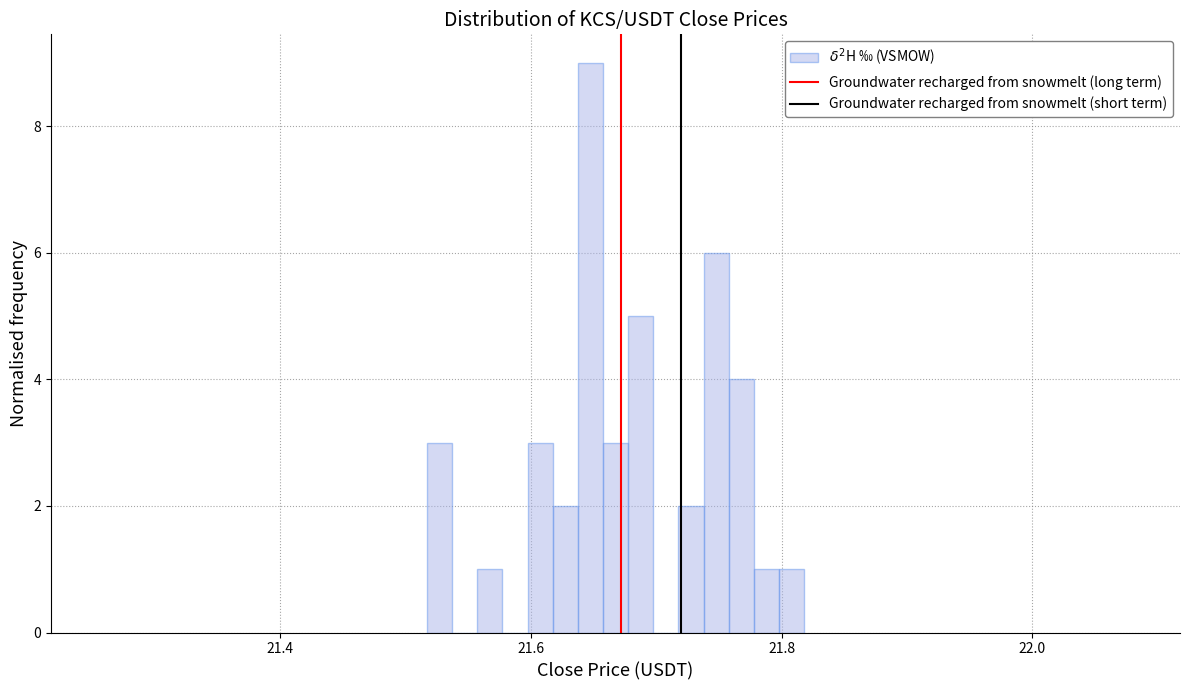

Around what value on the x-axis is the tallest bar? Give the approximate position of its centre, as read against the axis.

21.64